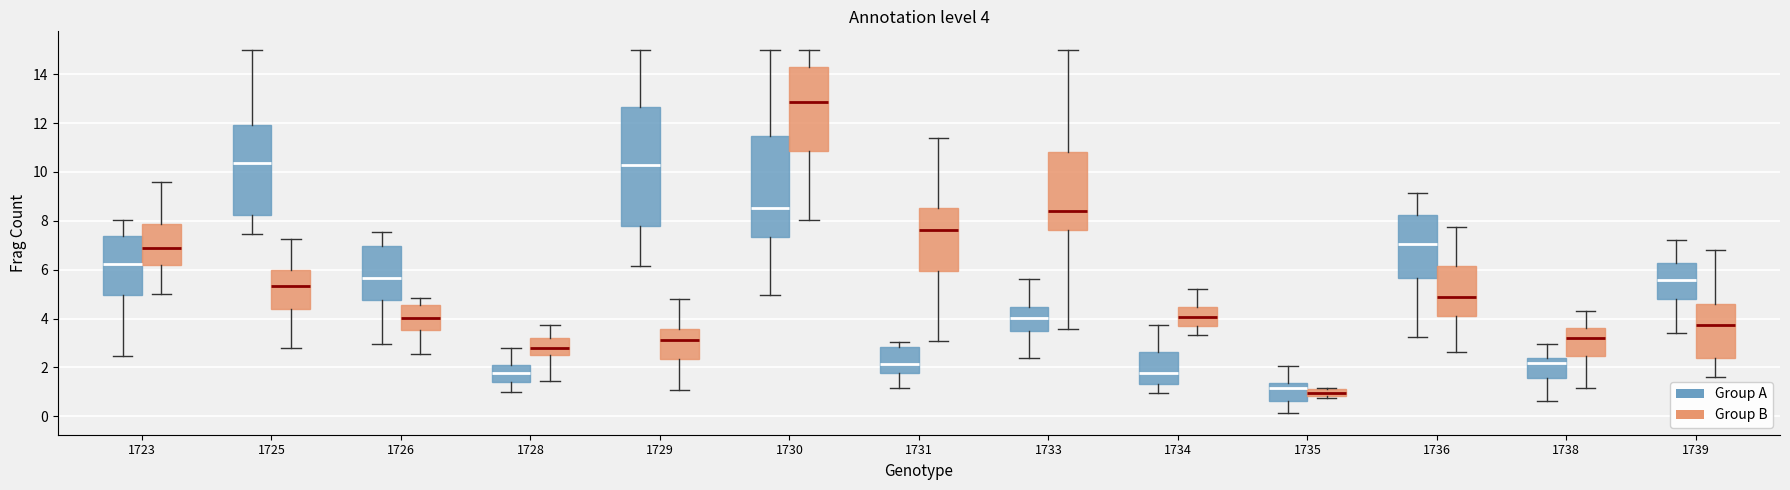

Which box's median line is the lowest?

1735 (Group B)